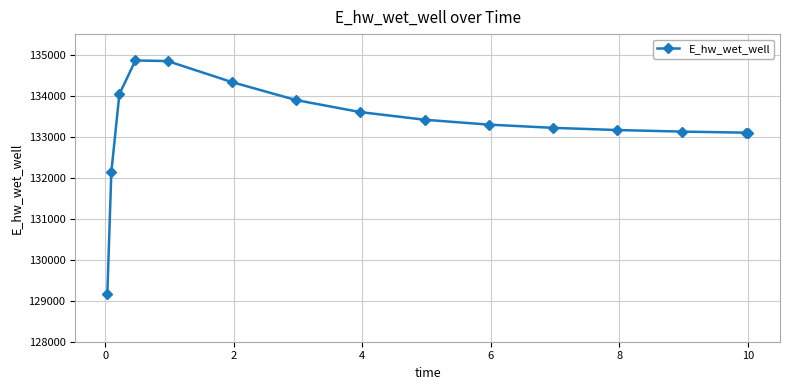

What is the greatest value displayed?

134857.1